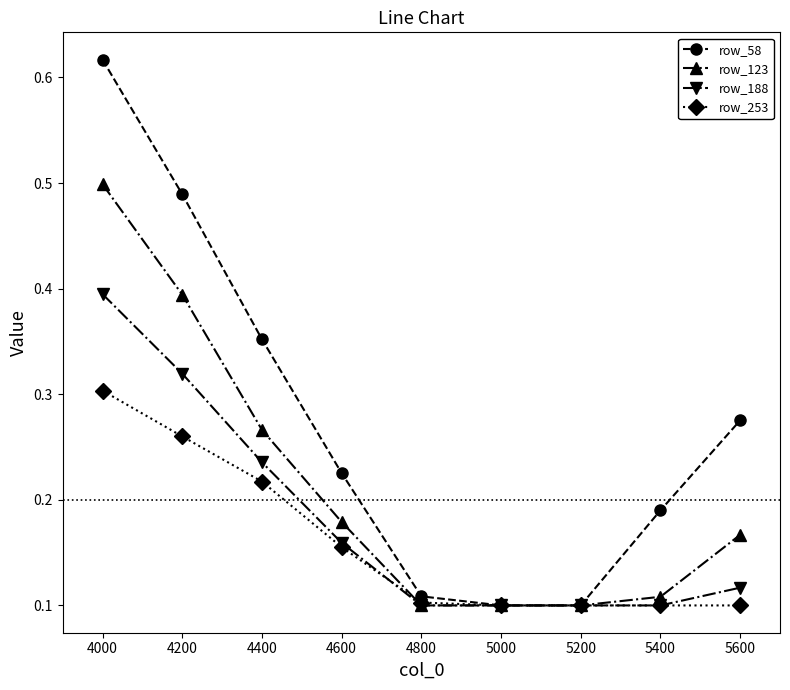

Is it true that row_188 equals 0.6 at 4200?

False